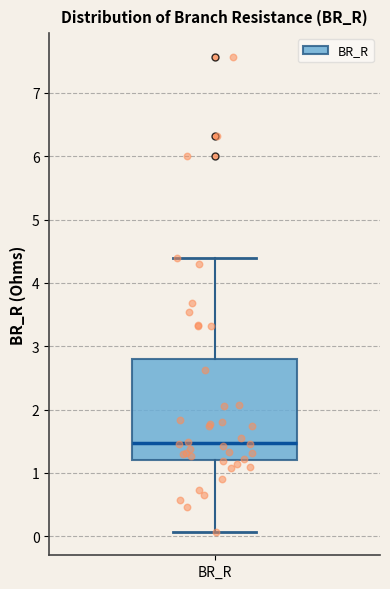

Read this box plot against the y-axis: the position of the median line, the range covered by the box, and the ends of both whiskers. The values are not printed on the chart, so give them approximately, as read against the axis.

median 1.5, box 1.2 to 2.8, whiskers 0.1 to 4.4